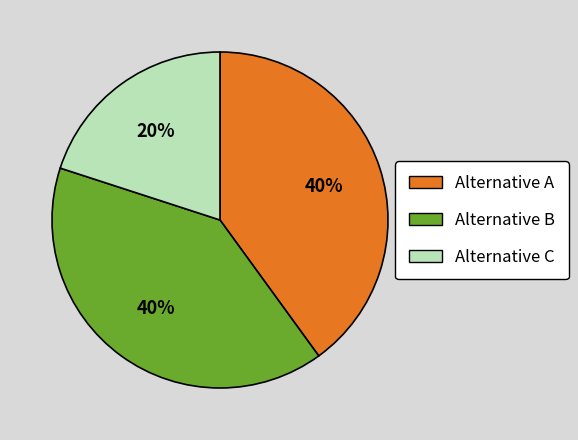

To the nearest percent, what is the difference between the Alternative C and Alternative A slice percentages?

20%